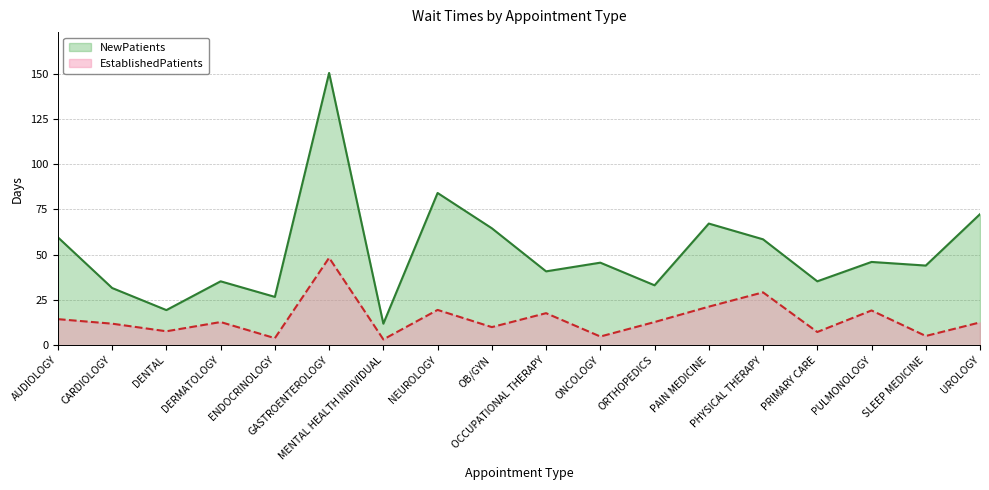

True or false: EstablishedPatients and NewPatients intersect in this chart.

False